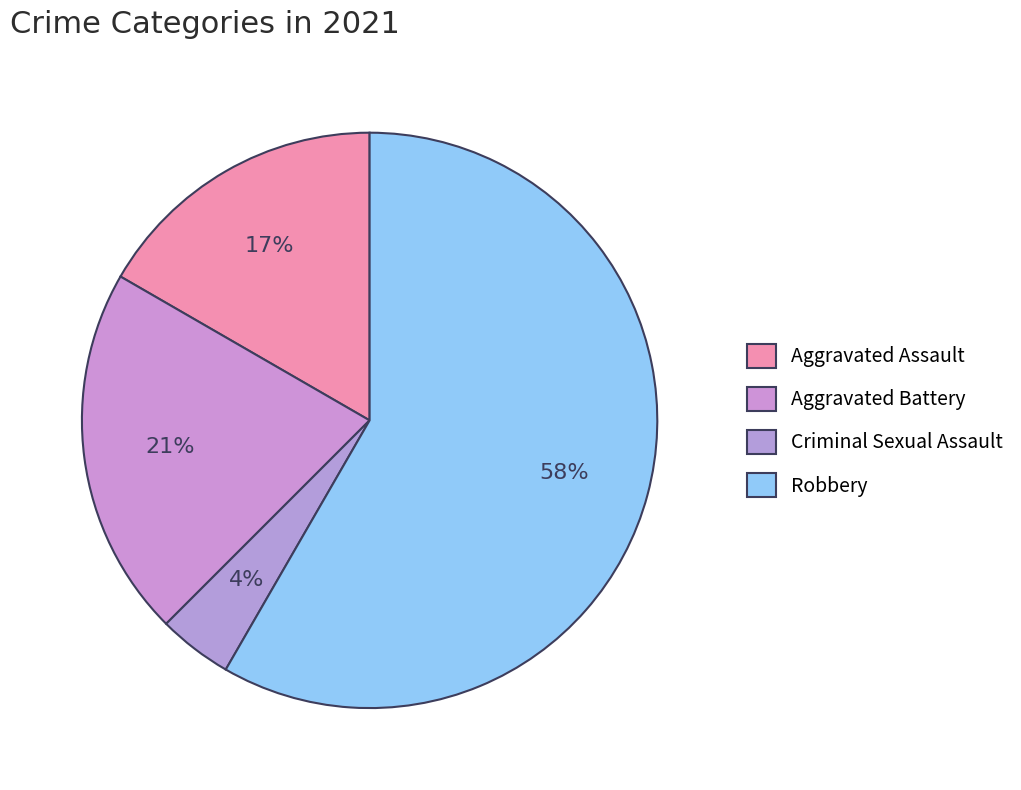

How many slices are in this pie chart?

4